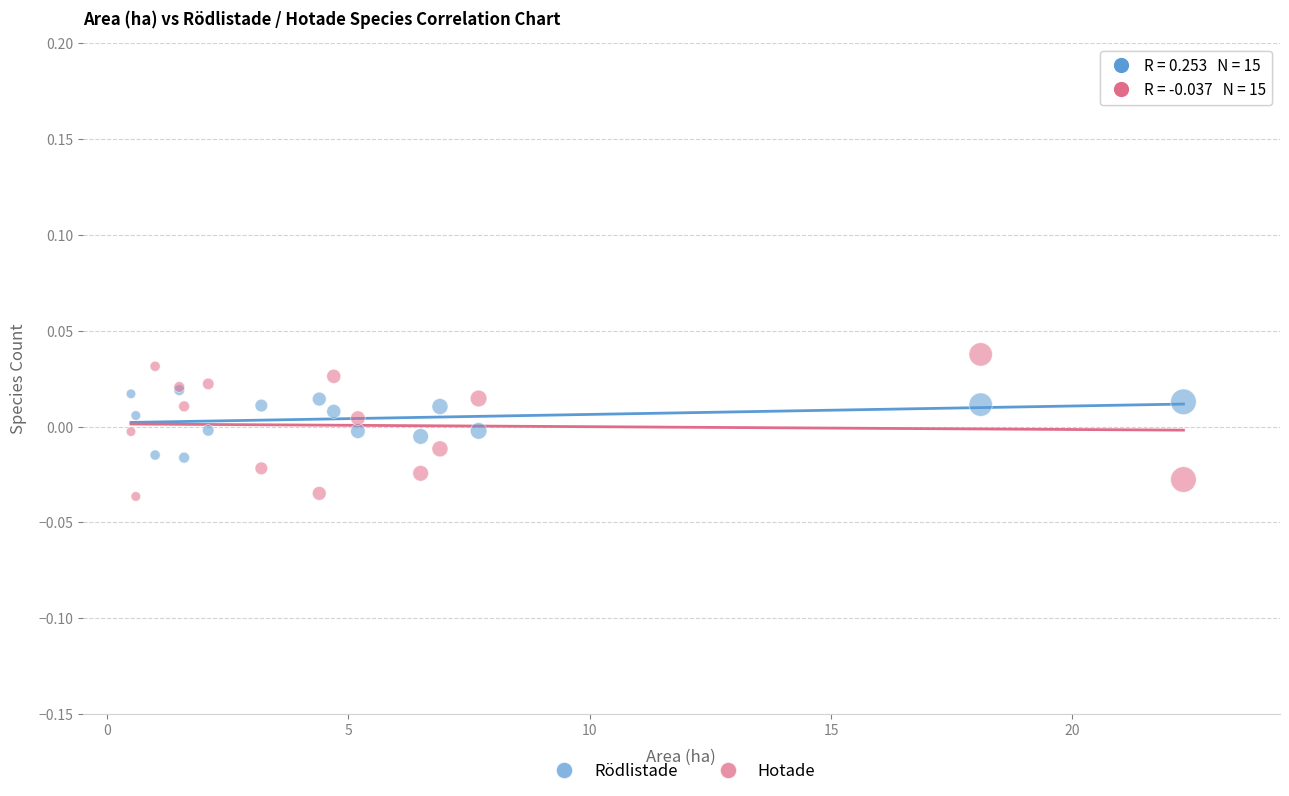

Which series contains the lowest Y value?

Hotade